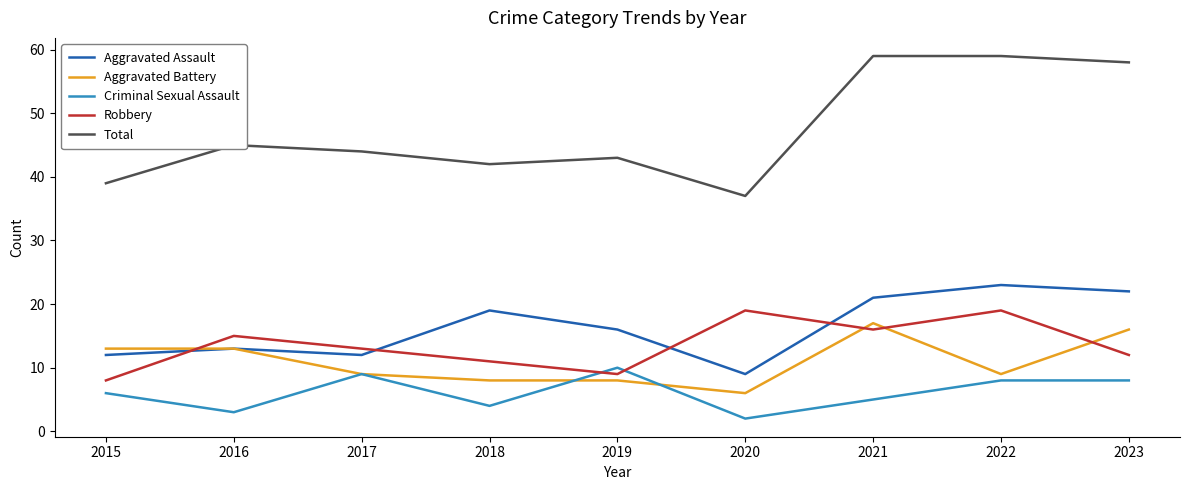

What is the maximum value for Criminal Sexual Assault?

10